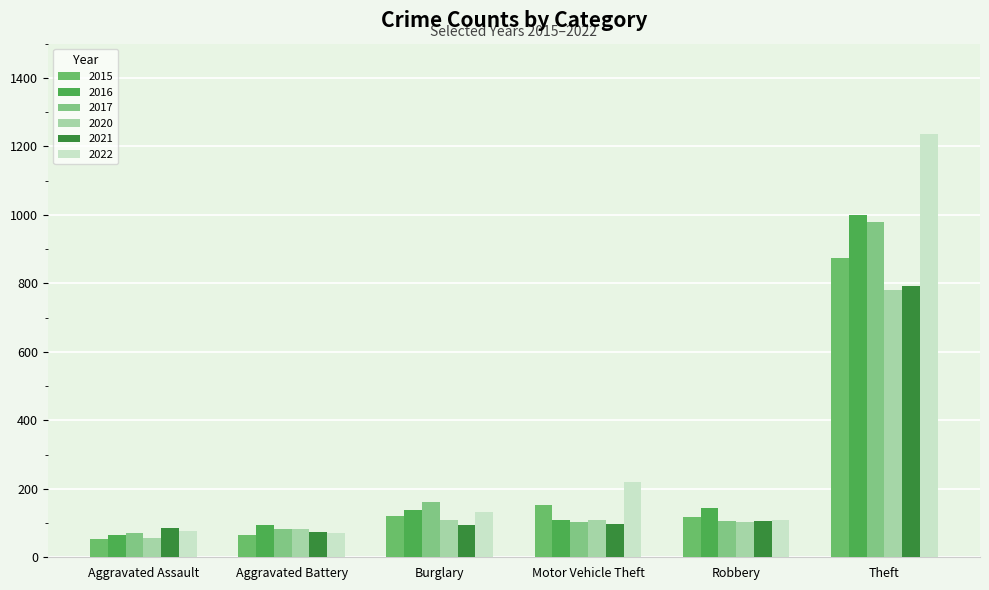

How many distinct data groups are displayed?

6